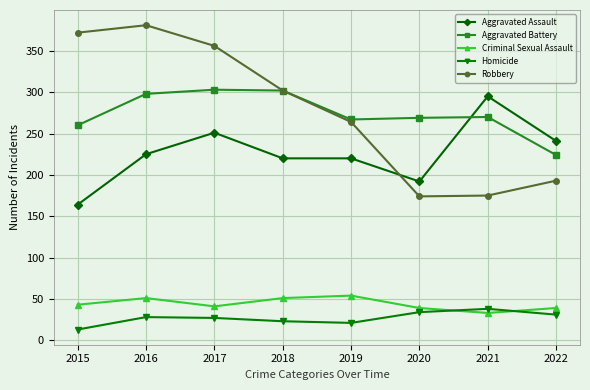

Where is the first local maximum for Aggravated Assault?

2017